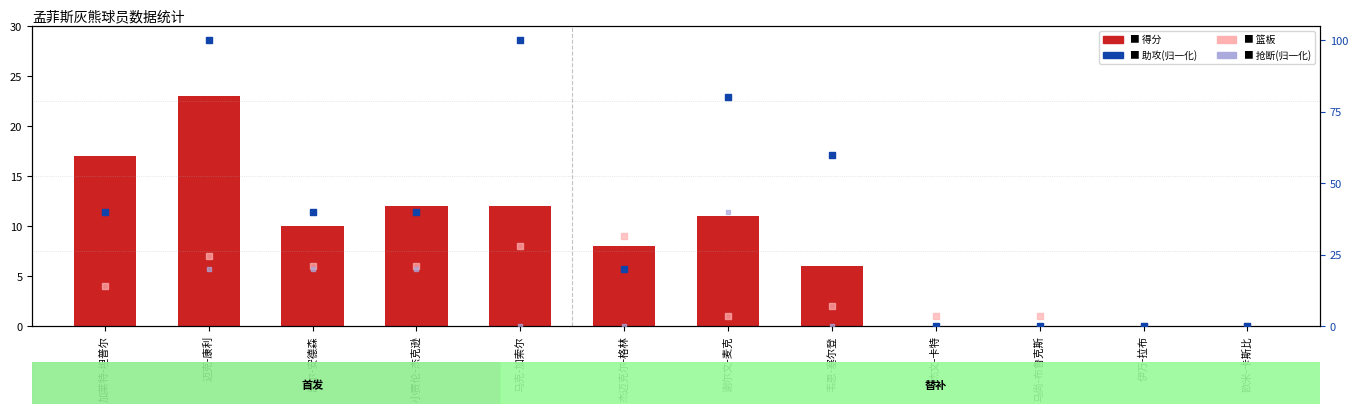

At how many categories does at least one series exceed 16?

2